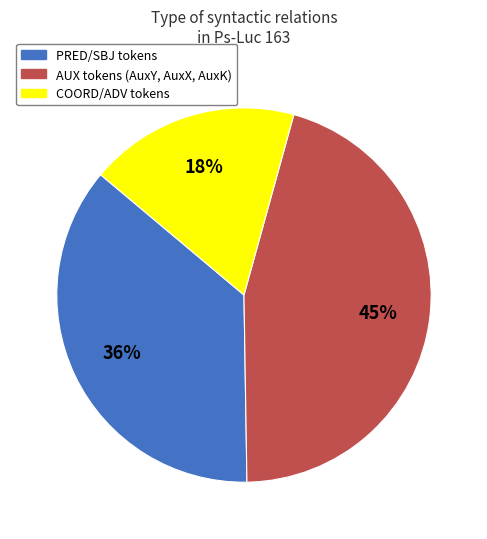

Does any single category account for the majority?

No